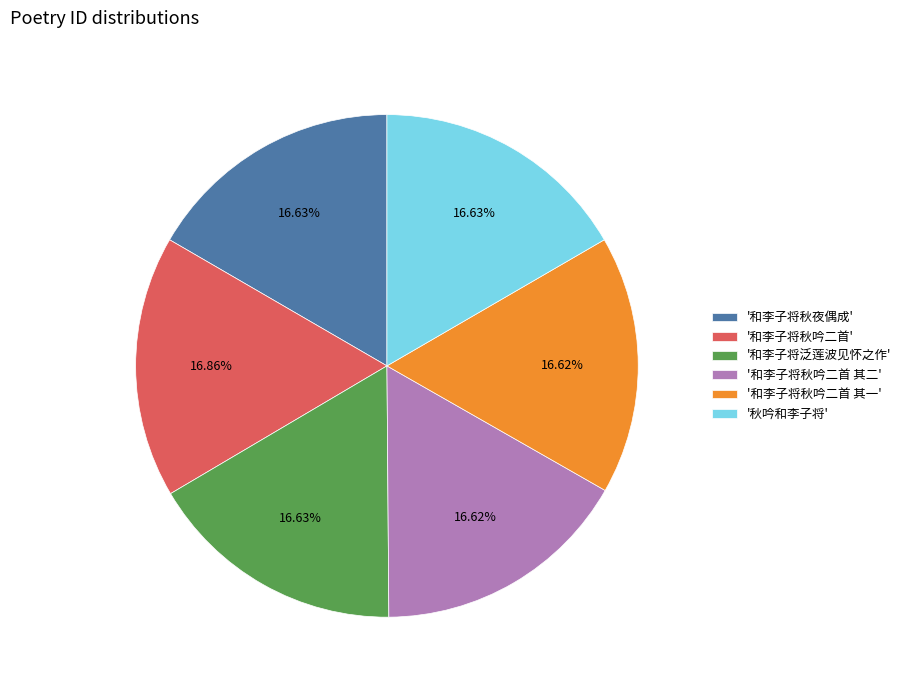

What is the ratio of the value at '和李子将泛莲波见怀之作' to the value at '和李子将秋吟二首'?

1.0